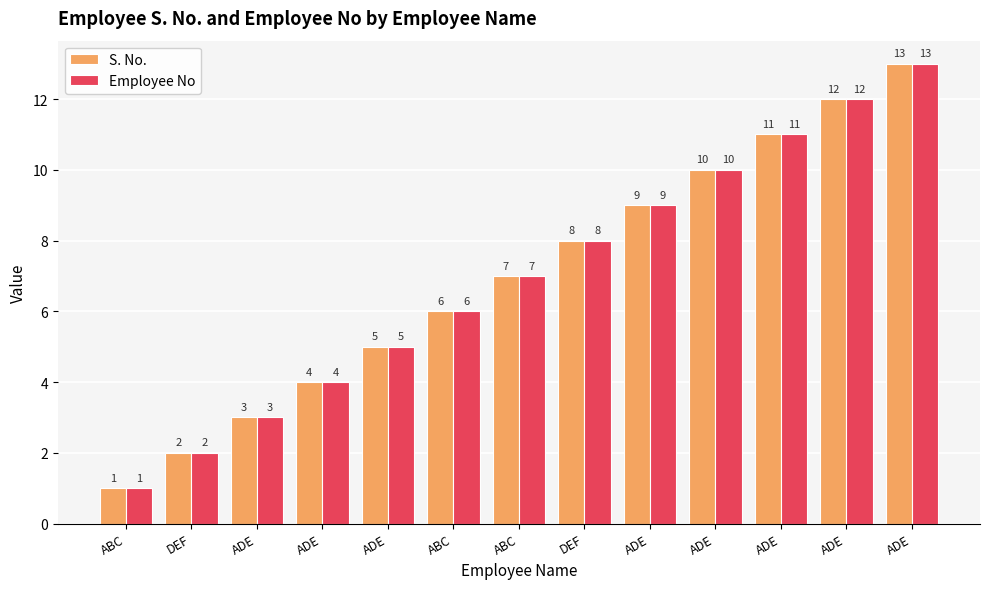

Which has a higher value, ADE or ADE?

ADE